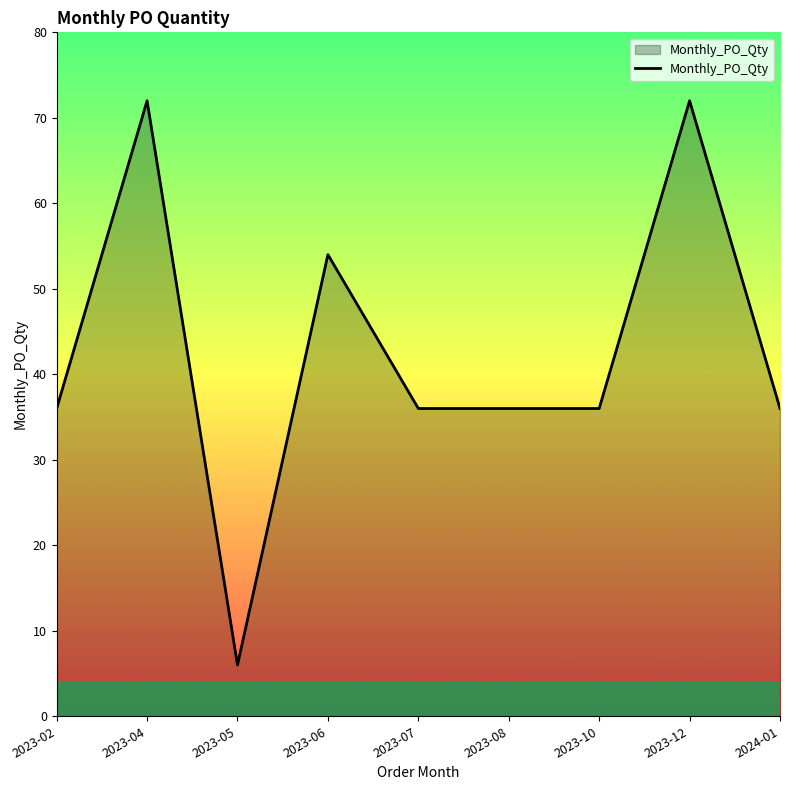

Read the value at 2023-04, to the nearest 5.

70